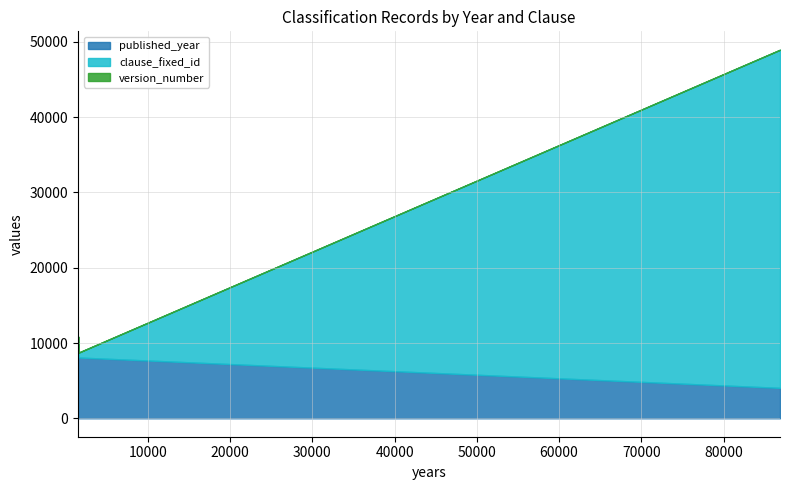

At which category does clause_fixed_id reach its first local peak?

86857